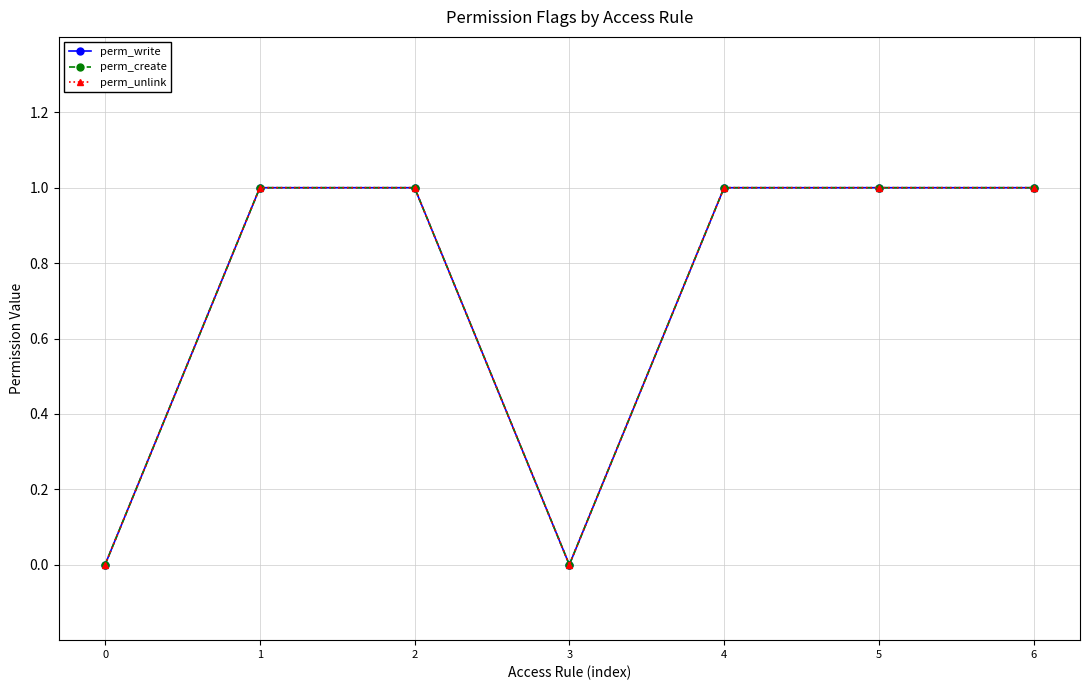

What is the greatest value displayed?

1